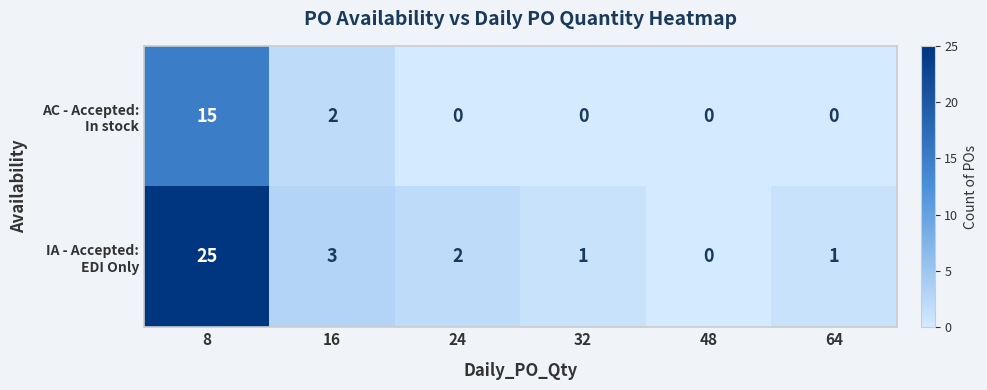

What is the greatest value displayed?

25